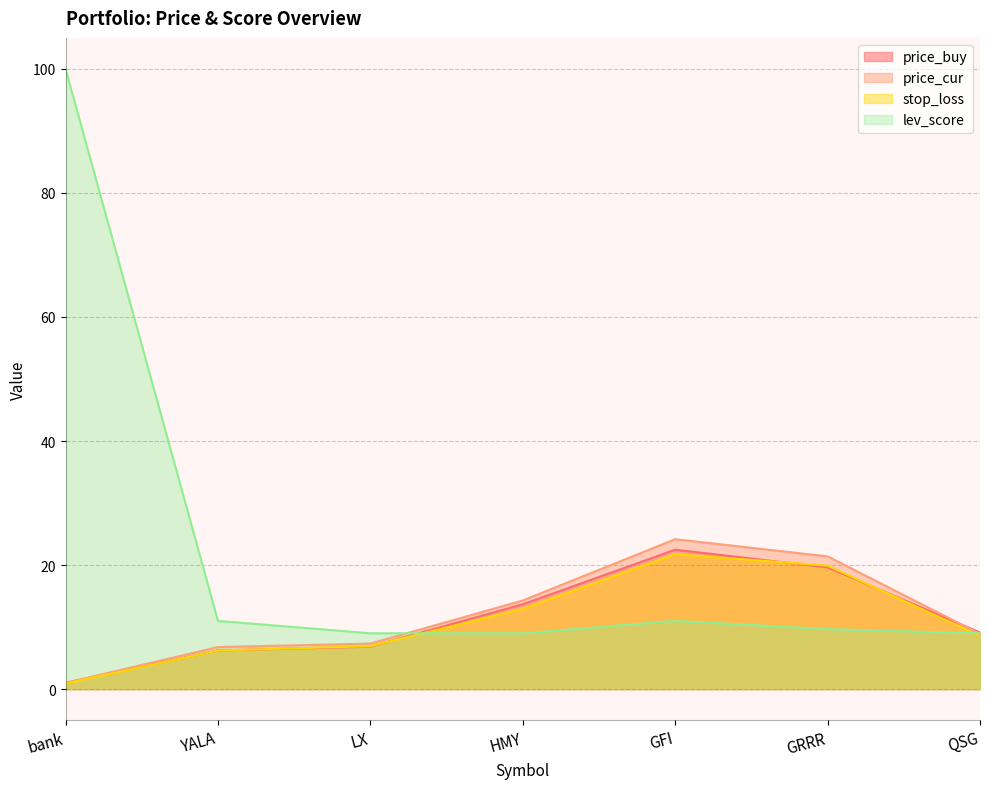

What are all the series names shown in the legend?

price_buy, price_cur, stop_loss, lev_score